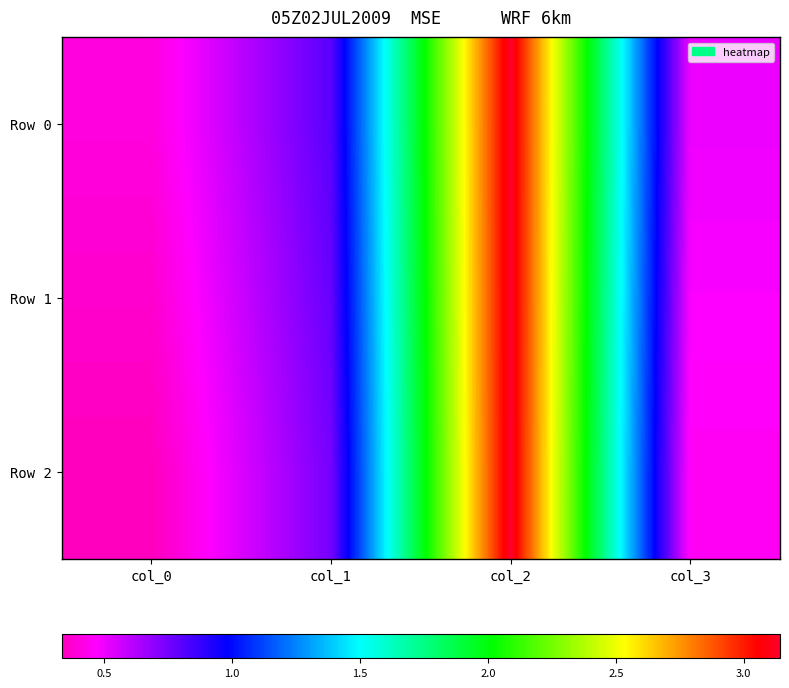

Reading left to right, extract all data points from this chart.

Row 0: col_0=0.4	col_1=0.8	col_2=3.1	col_3=0.5
Row 1: col_0=0.4	col_1=0.8	col_2=3.1	col_3=0.5
Row 2: col_0=0.3	col_1=0.7	col_2=3.1	col_3=0.4